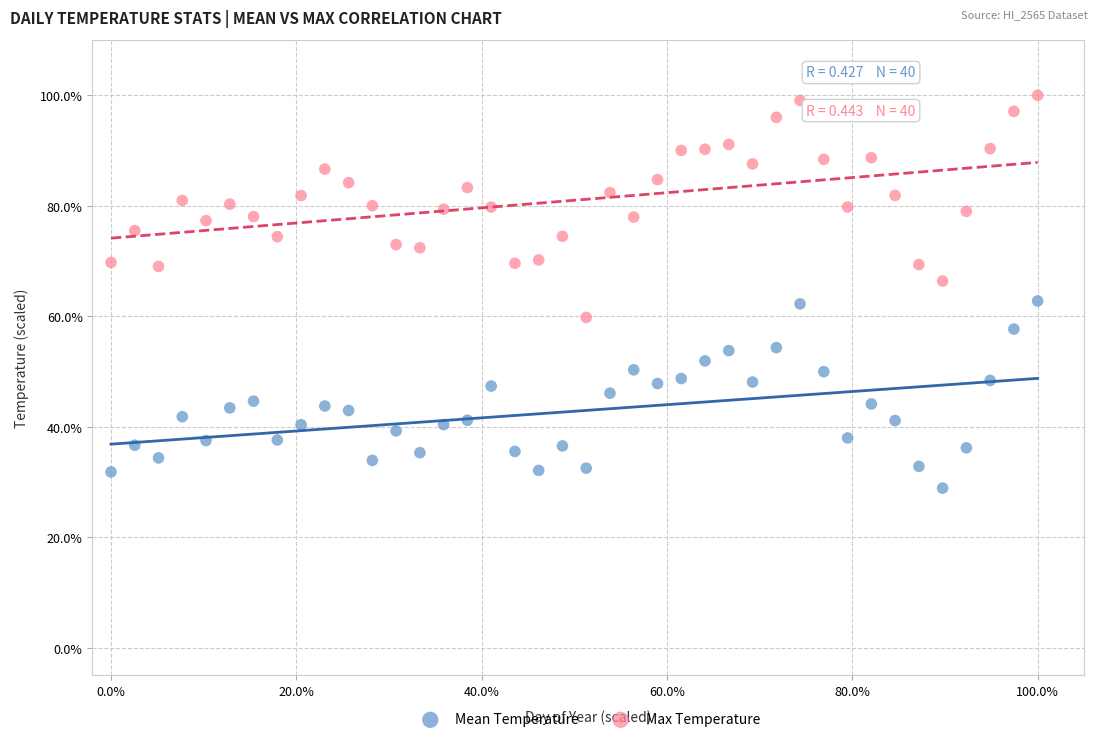

Which series has the widest spread of Y values?

Max Temperature